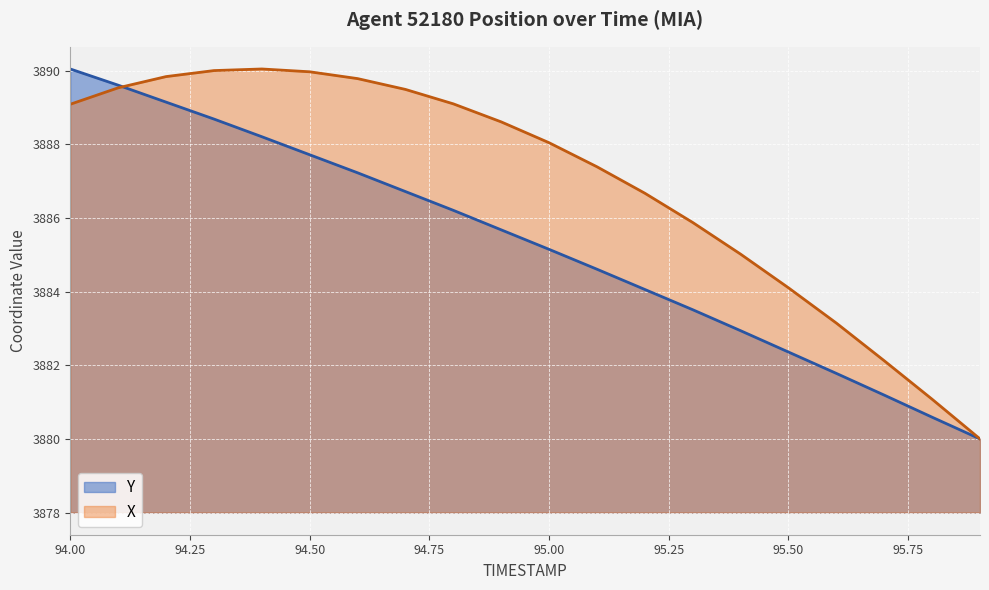

Count the number of categories in the chart.

20